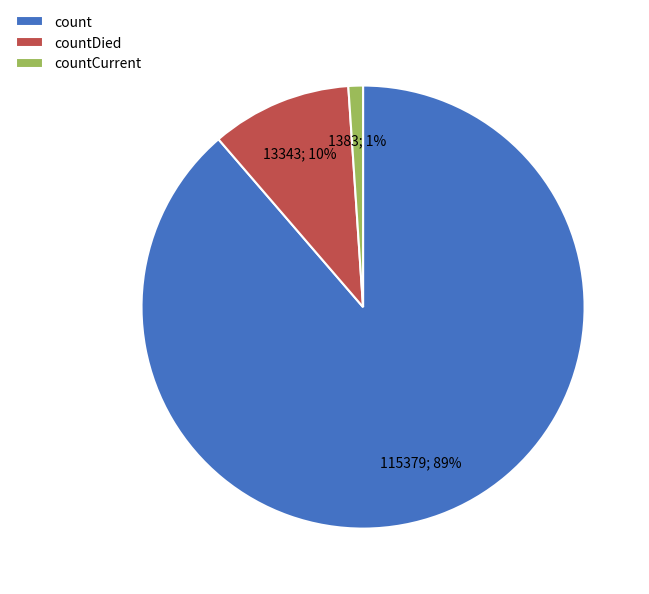

To the nearest percent, what percentage of the pie is count?

89%